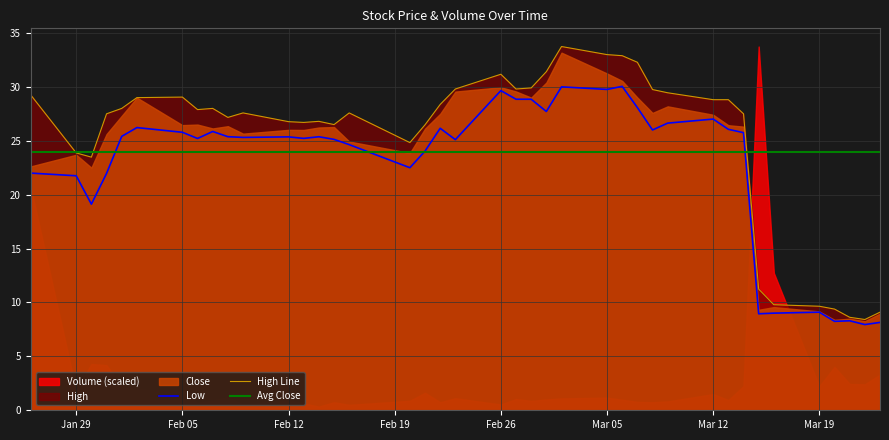

At which category is the sum across all series the highest?

2018-03-02